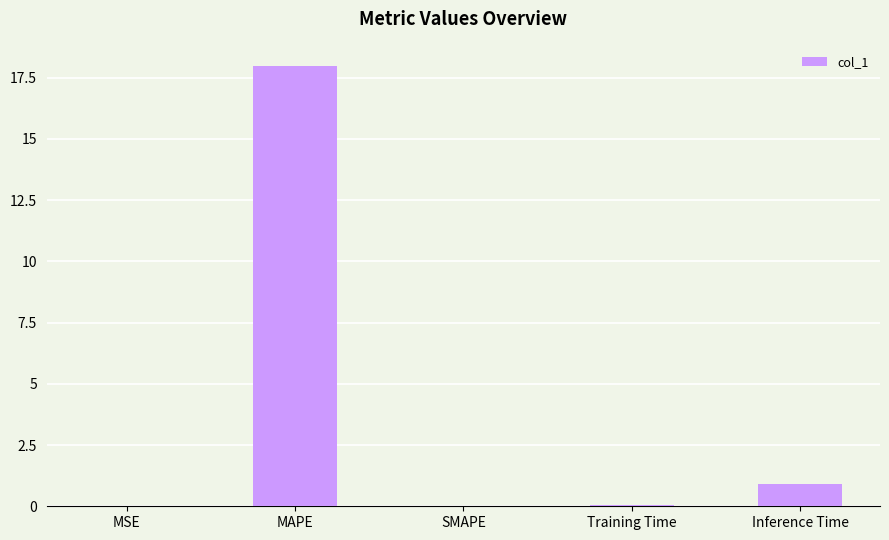

Is it true that the value at SMAPE is -11.6?

False